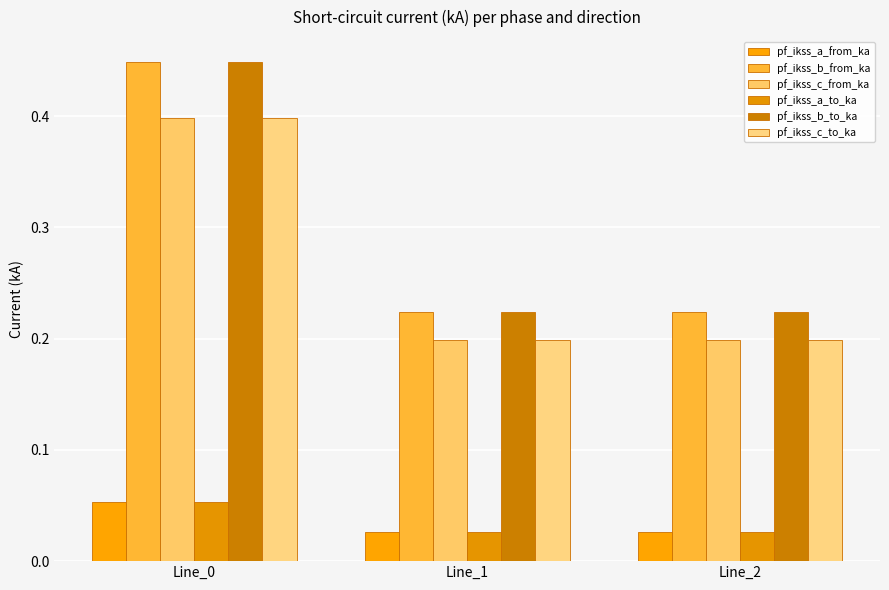

Does the chart contain stacked bars?

No